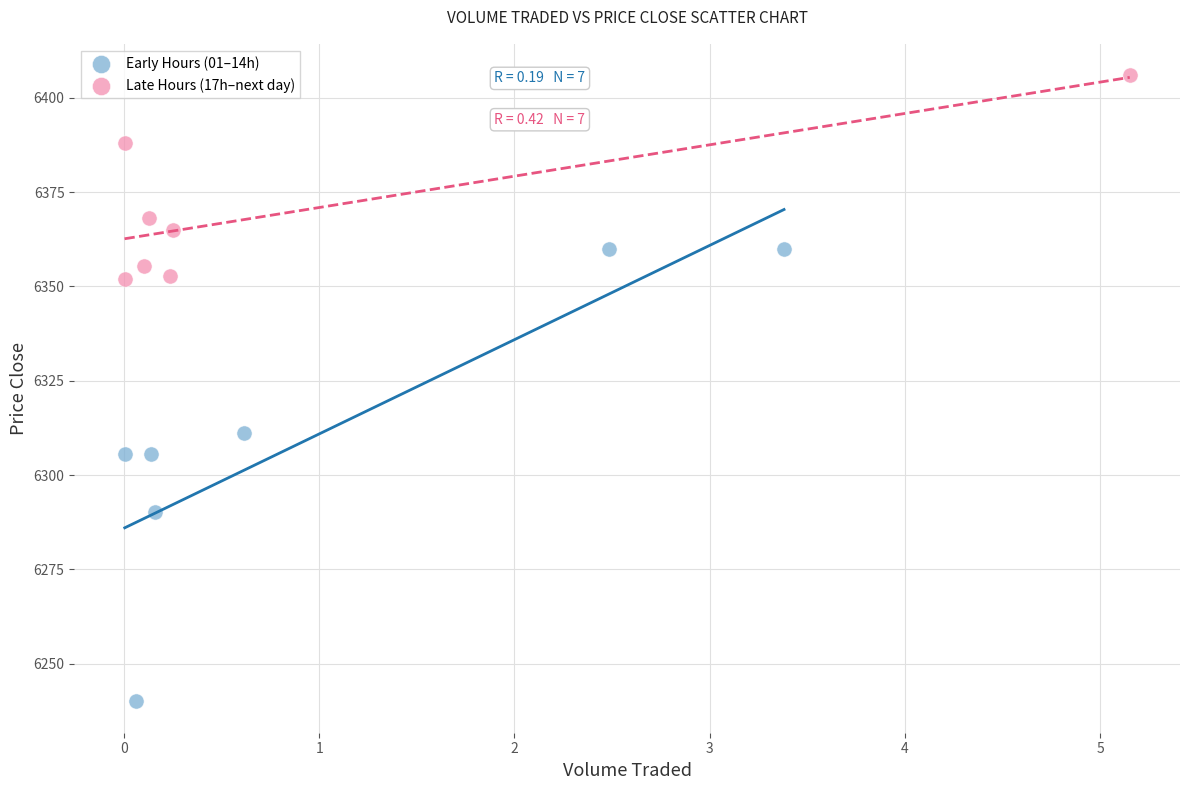

Which series reaches the maximum Y coordinate?

Late Hours (17h–next day)